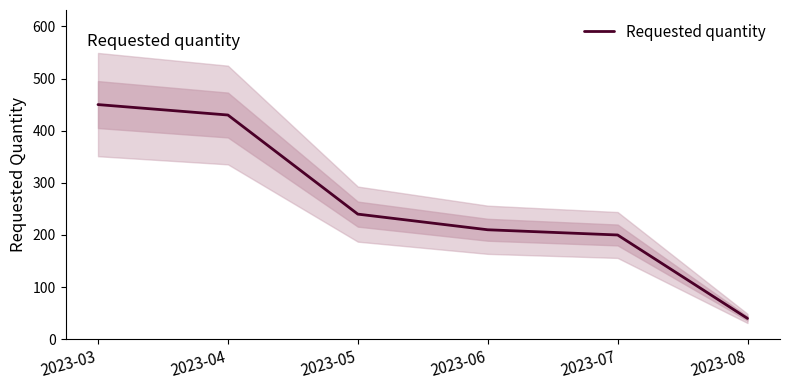

Which category has the highest value across all series?

2023-03